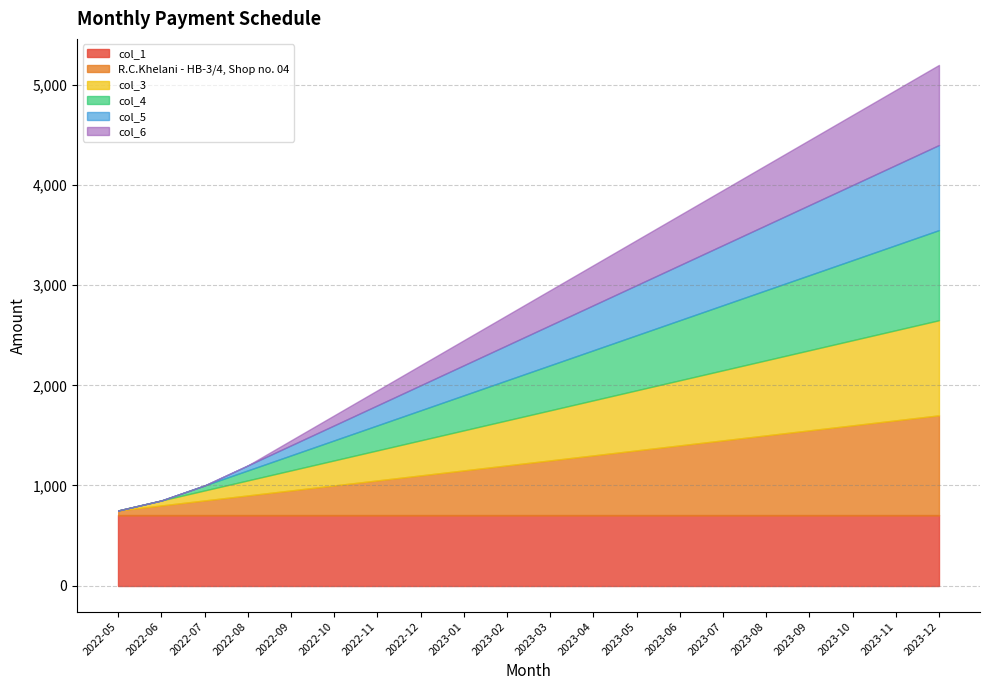

How many lines are shown in the chart?

6